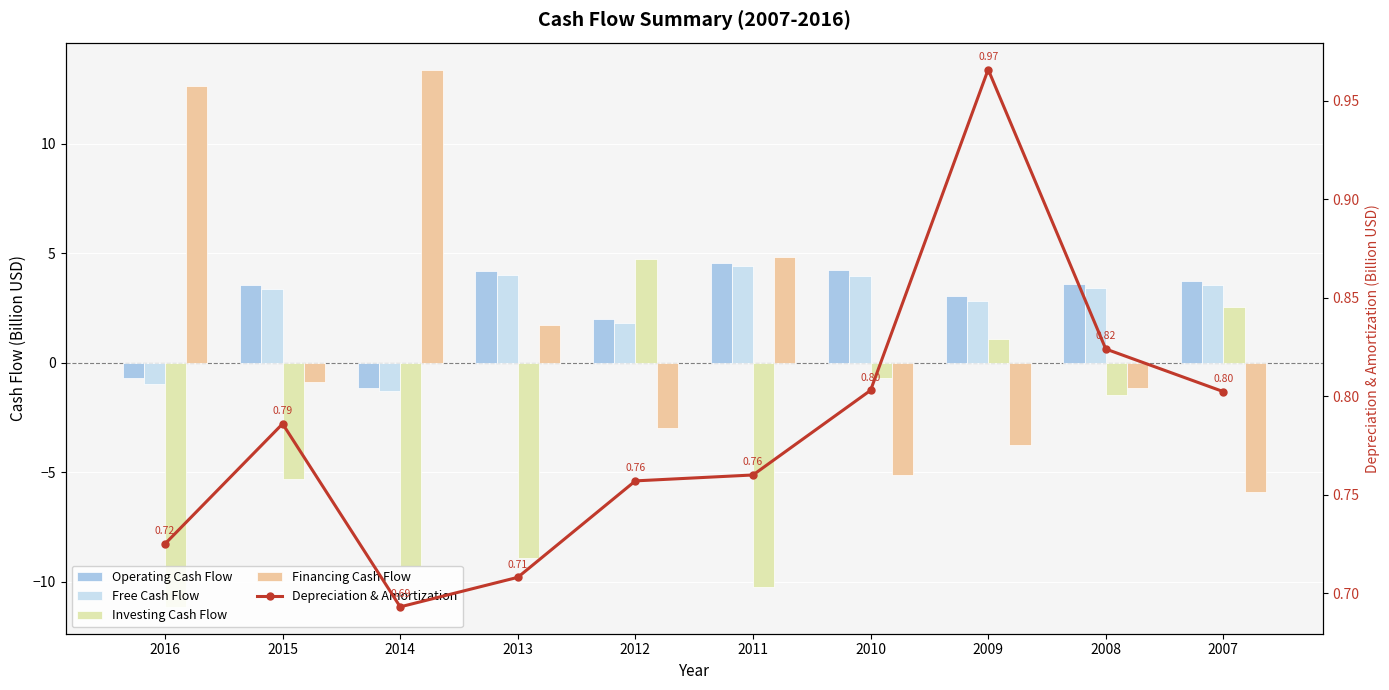

Is the value of Financing Cash Flow at 2007 greater than the value of Operating Cash Flow at 2008?

No